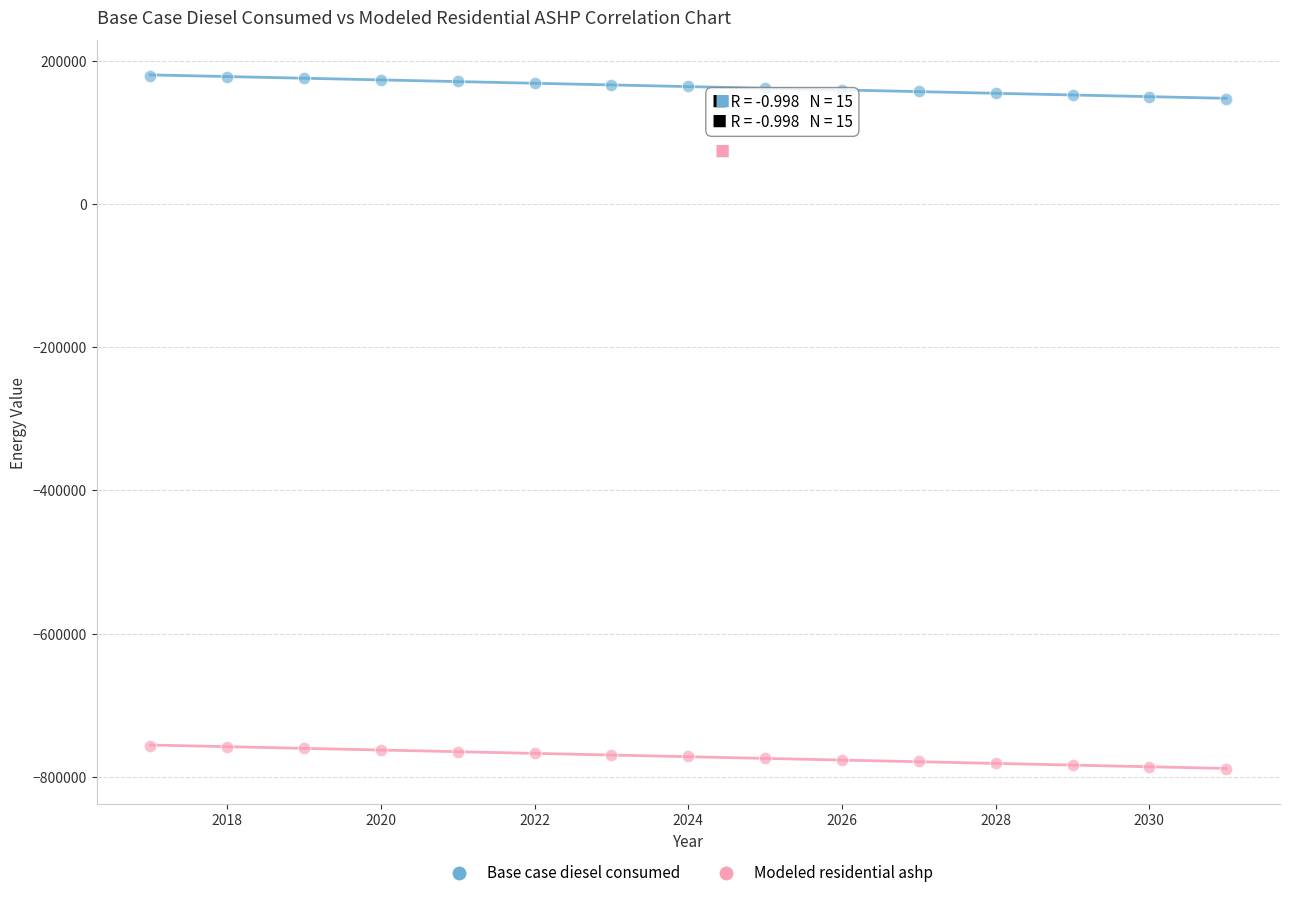

Which series contains the highest Y value?

Base case diesel consumed